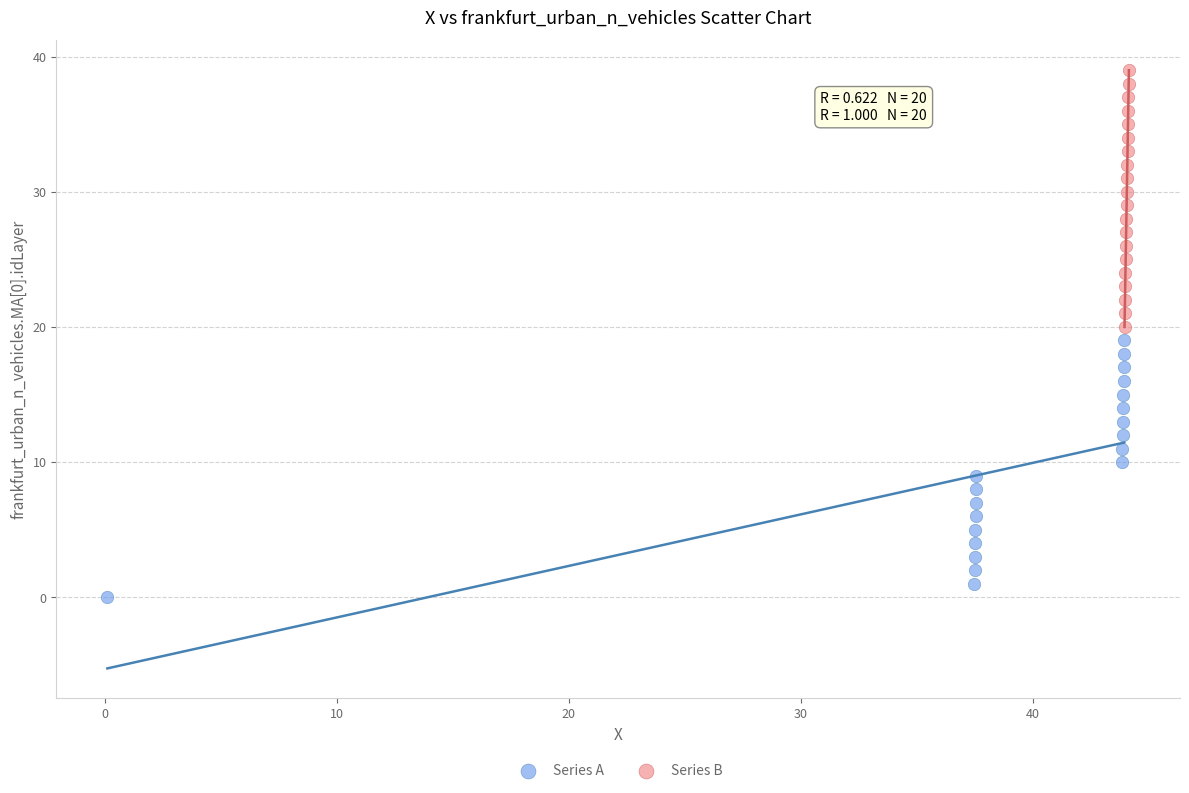

What are all the series names shown in the legend?

Series A, Series B